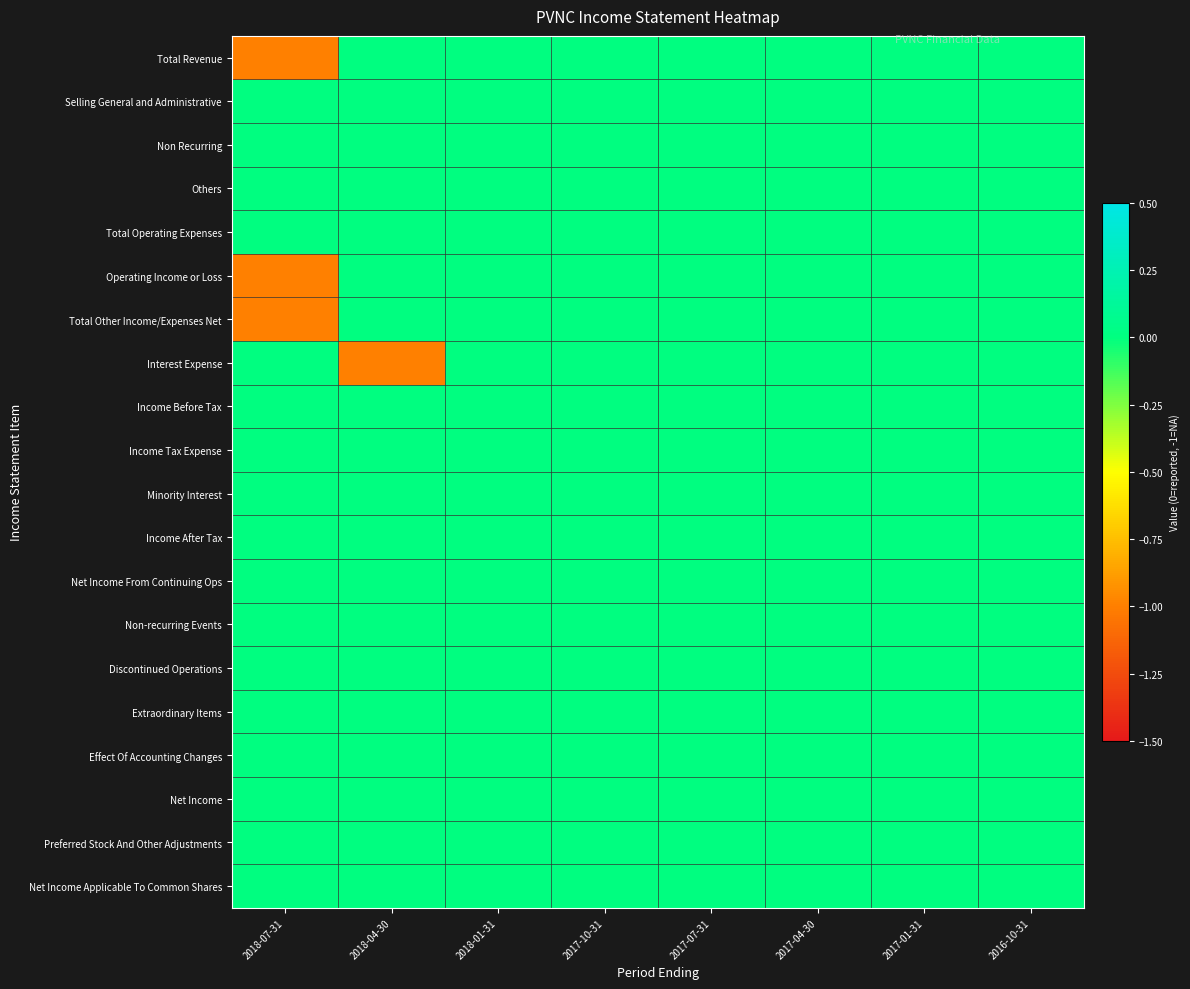

How many data points does each series have?

8